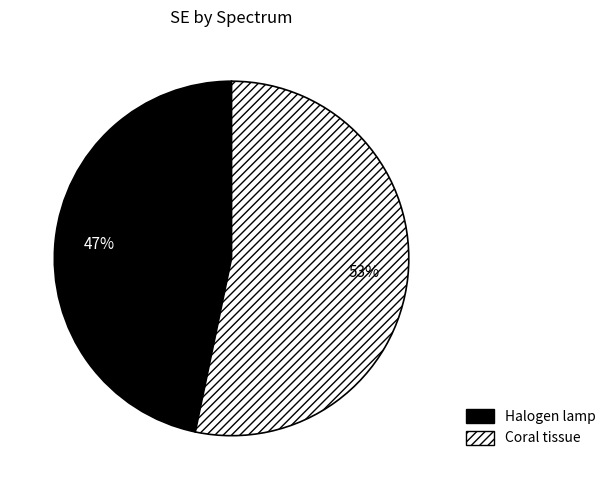

Combined, do Coral tissue and Halogen lamp account for over 50%?

Yes